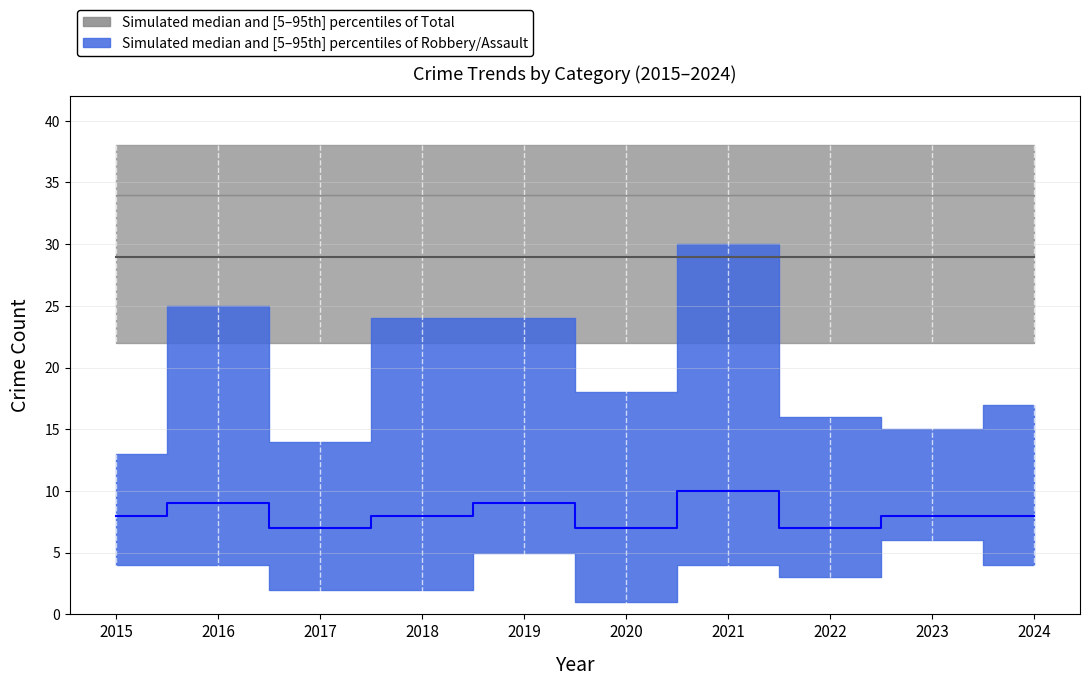

Does the chart display data point markers on the line(s)?

No